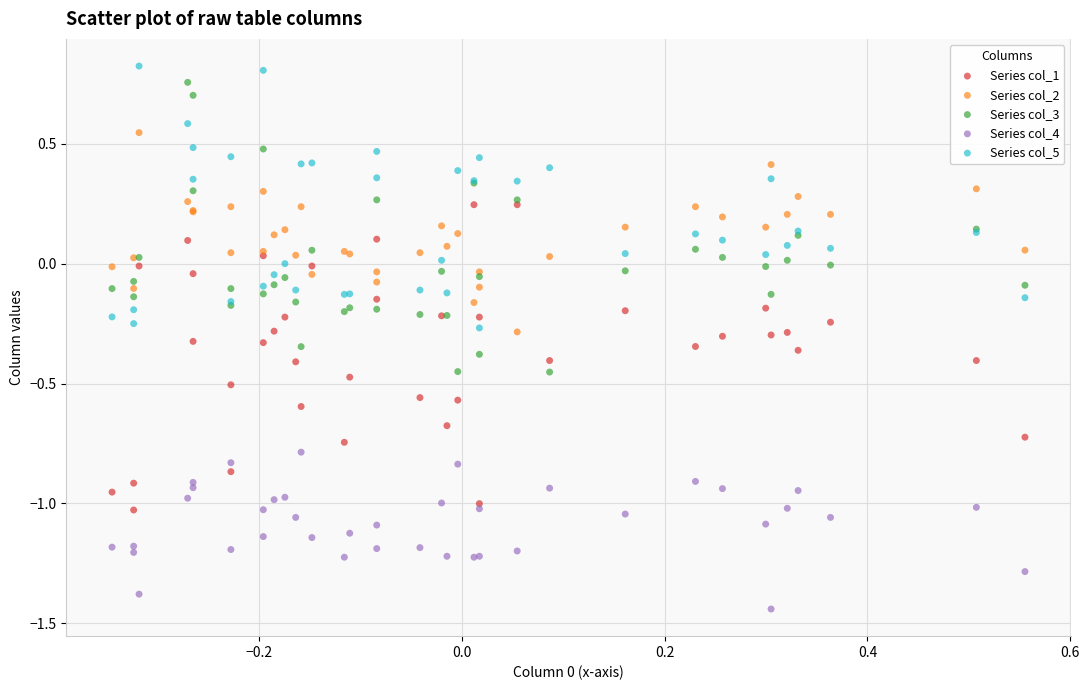

Which series contains the highest Y value?

Series col_5